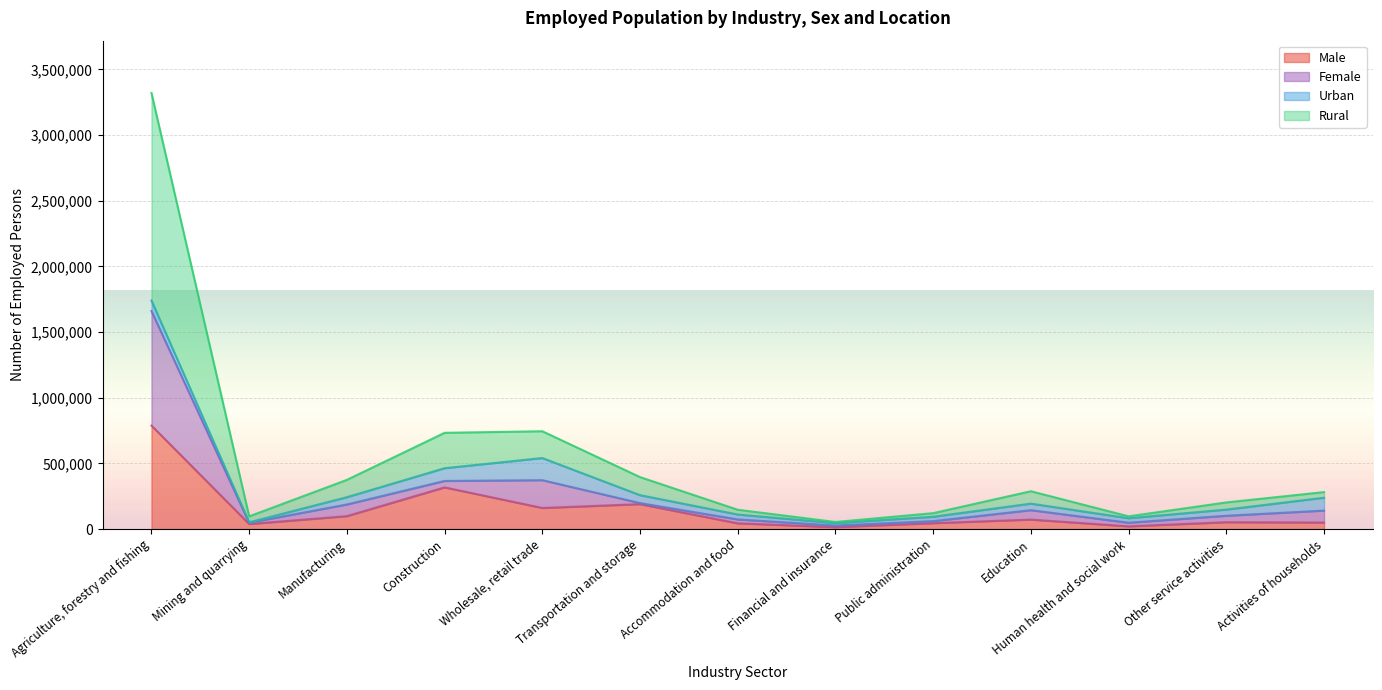

Rank the categories by Male value from highest to lowest.

Agriculture, forestry and fishing, Construction, Transportation and storage, Wholesale, retail trade, Manufacturing, Education, Other service activities, Activities of households, Public administration, Accommodation and food, Mining and quarrying, Human health and social work, Financial and insurance